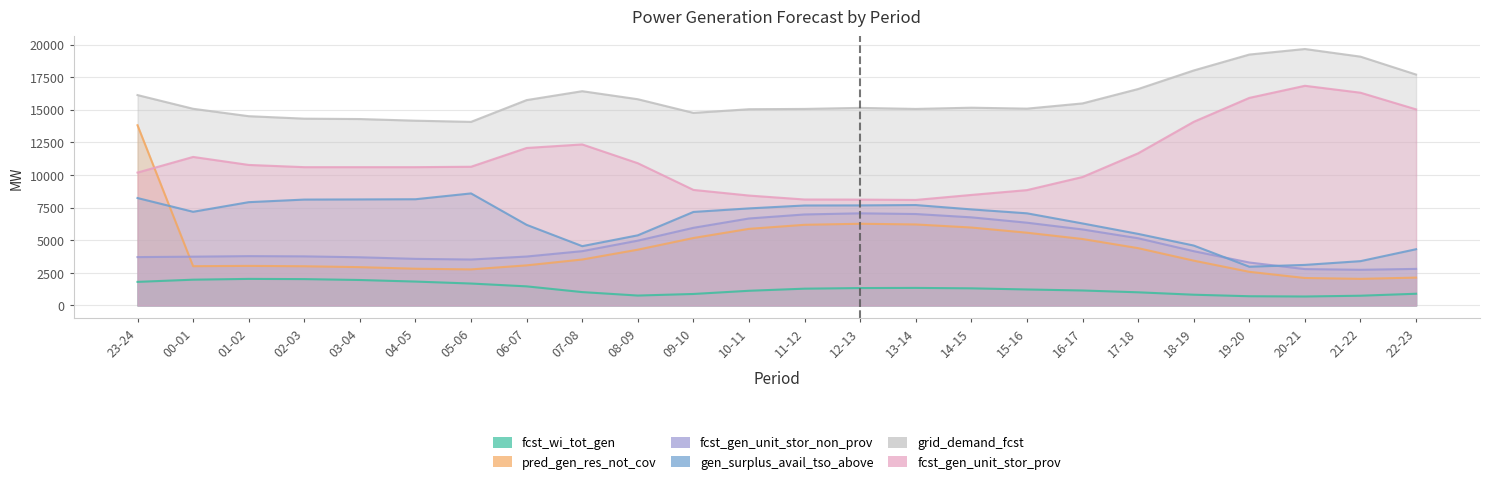

Where is the first local maximum for grid_demand_fcst?

07-08